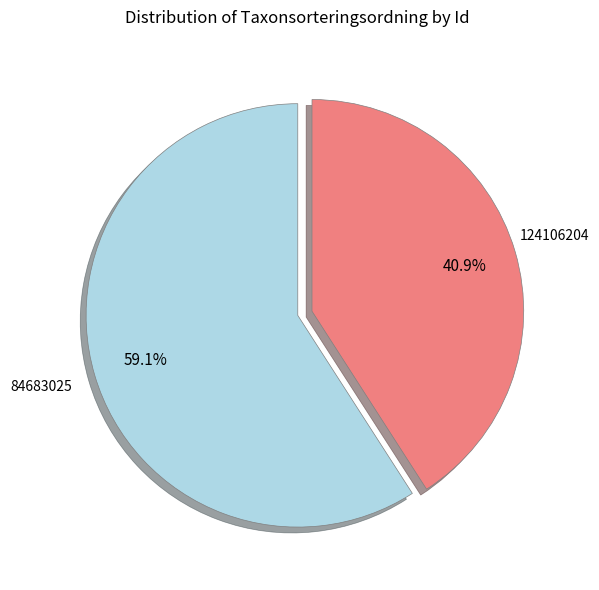

To the nearest percent, what is the average slice percentage?

50%